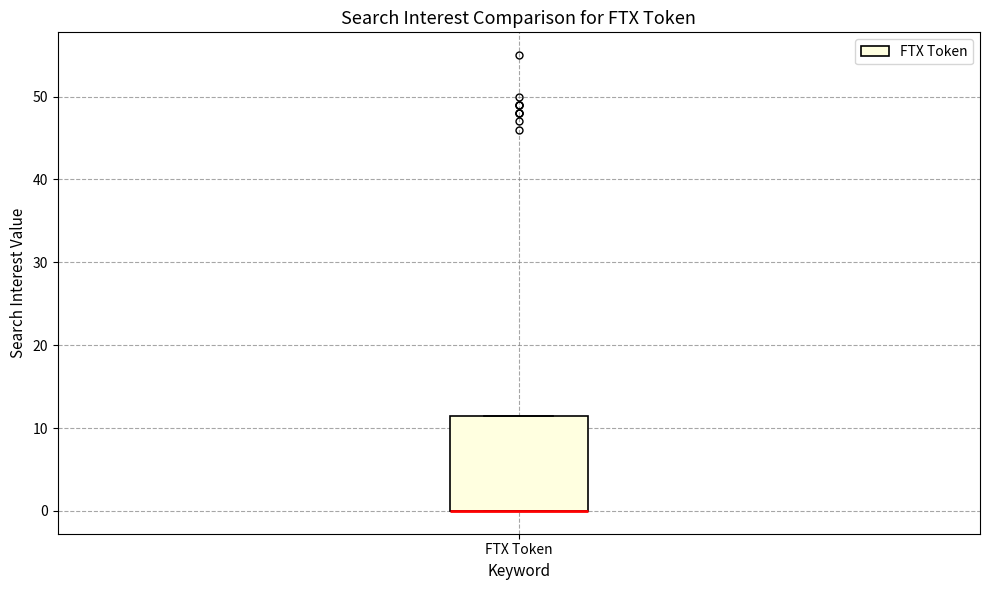

Where is the upper edge of the box for FTX Token on the y-axis? The values are not printed on the chart, so give them approximately, as read against the axis.

12